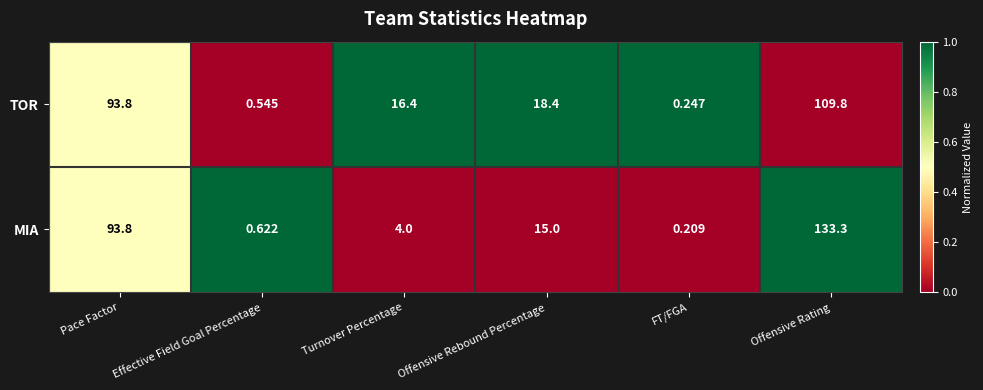

Is the value of TOR at Effective Field Goal Percentage greater than the value of MIA at FT/FGA?

Yes